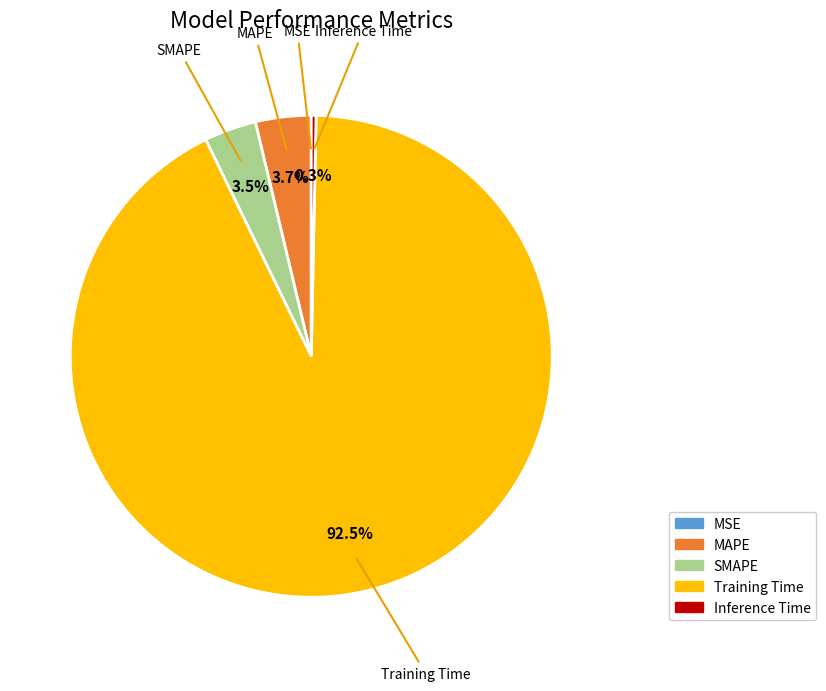

Which category has the biggest portion of the pie?

Training Time